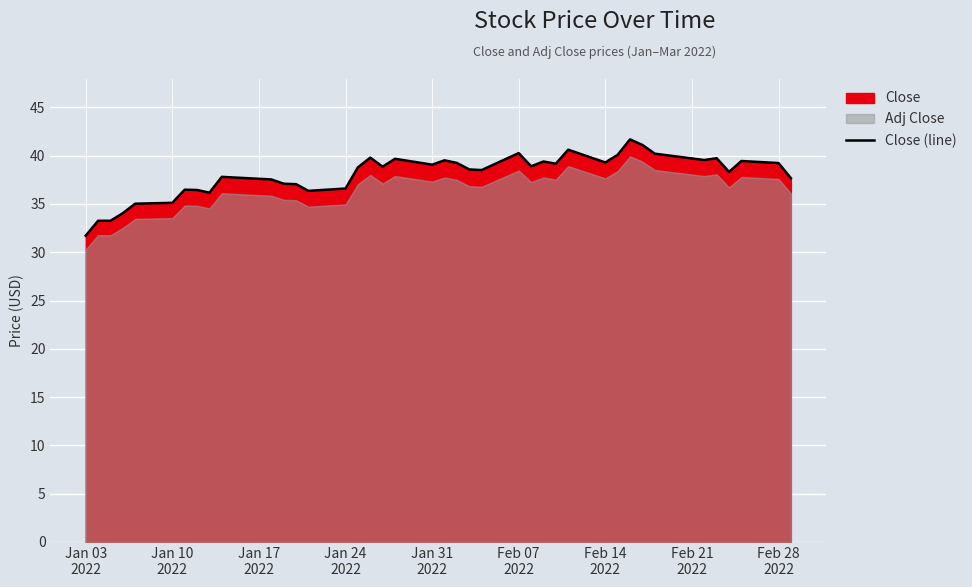

What is the lowest value of the Close (line) series?

31.7